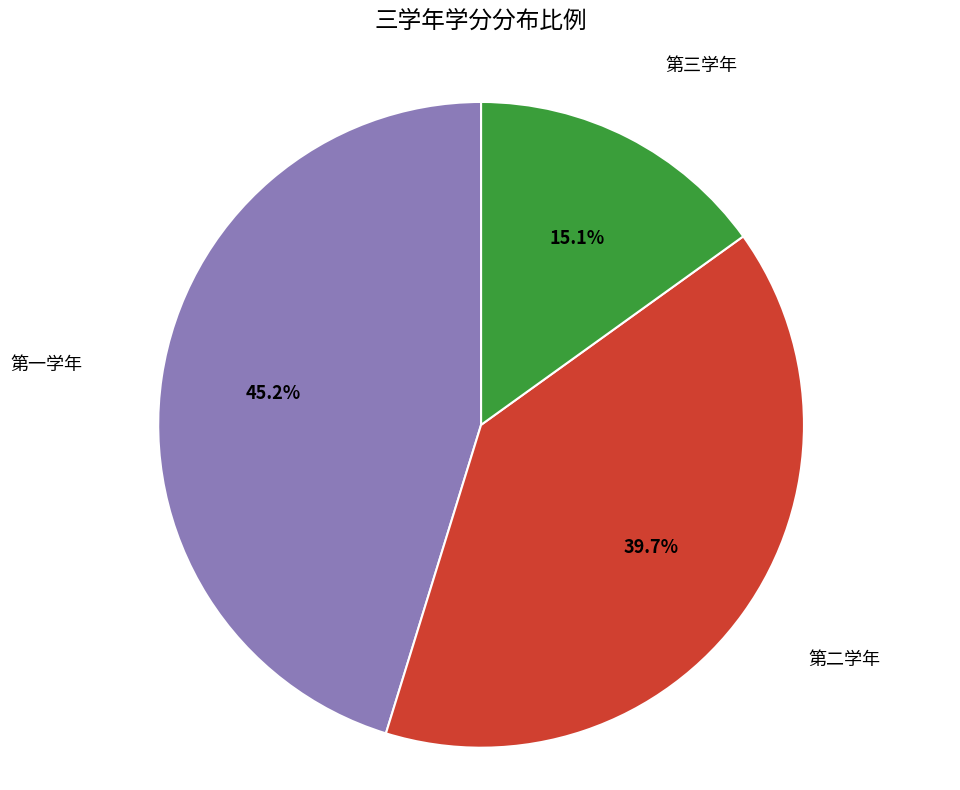

Is there a majority slice in this chart?

No